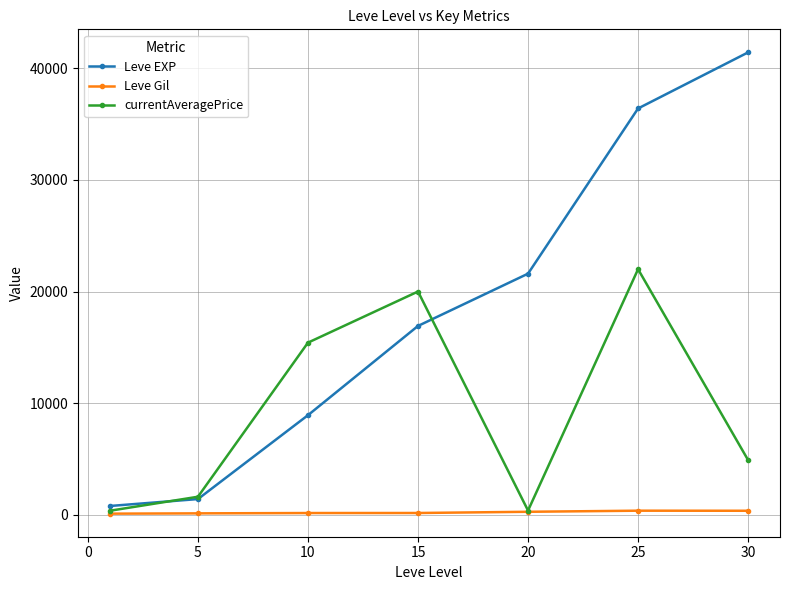

What is the maximum value shown in the chart?

41410.0